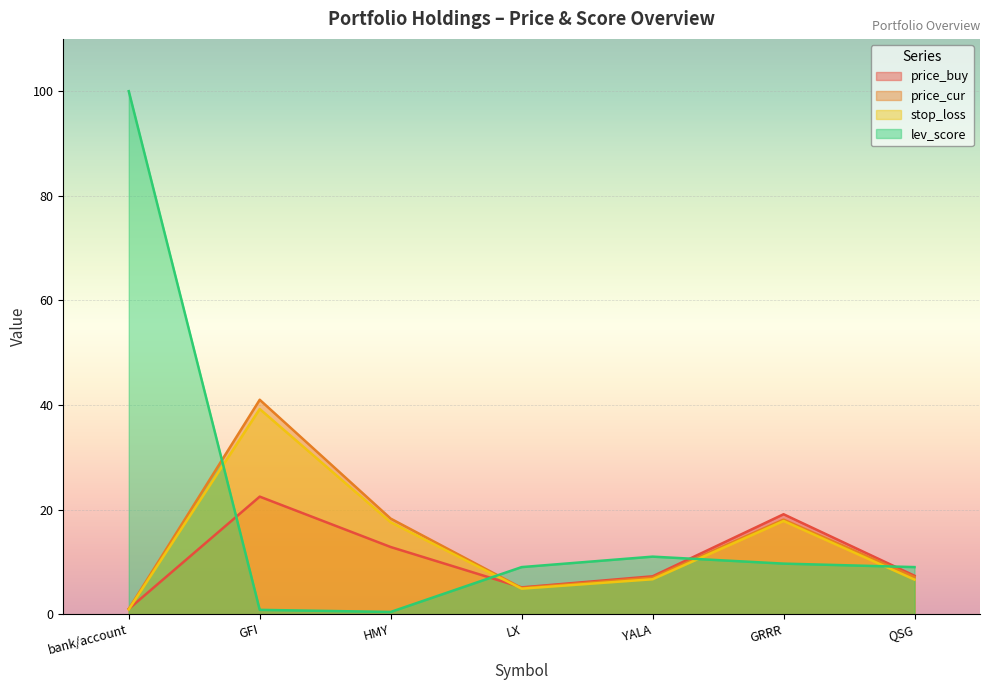

True or false: stop_loss and price_cur cross at least once.

False